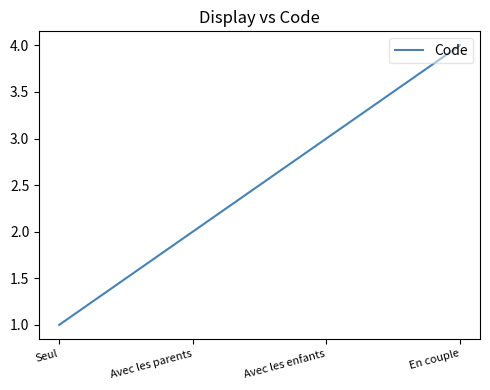

What position from the left is Seul?

1